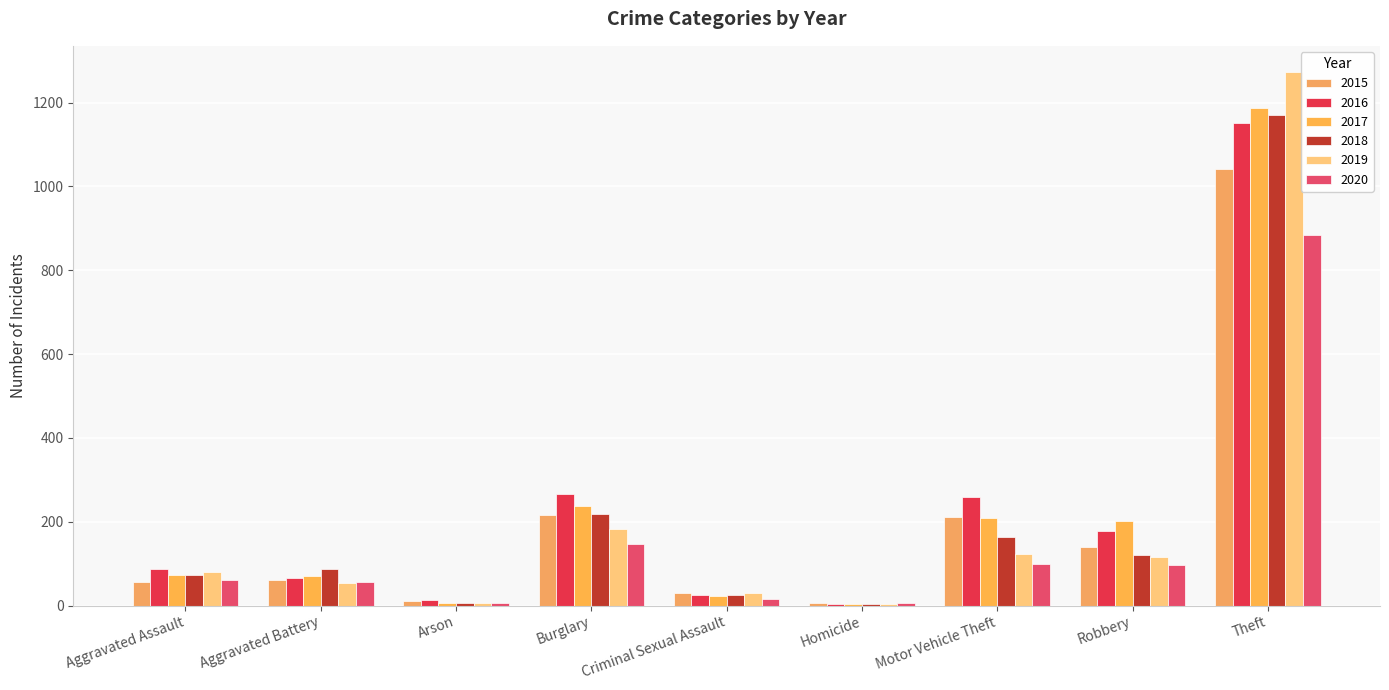

How many groups of bars are there?

9